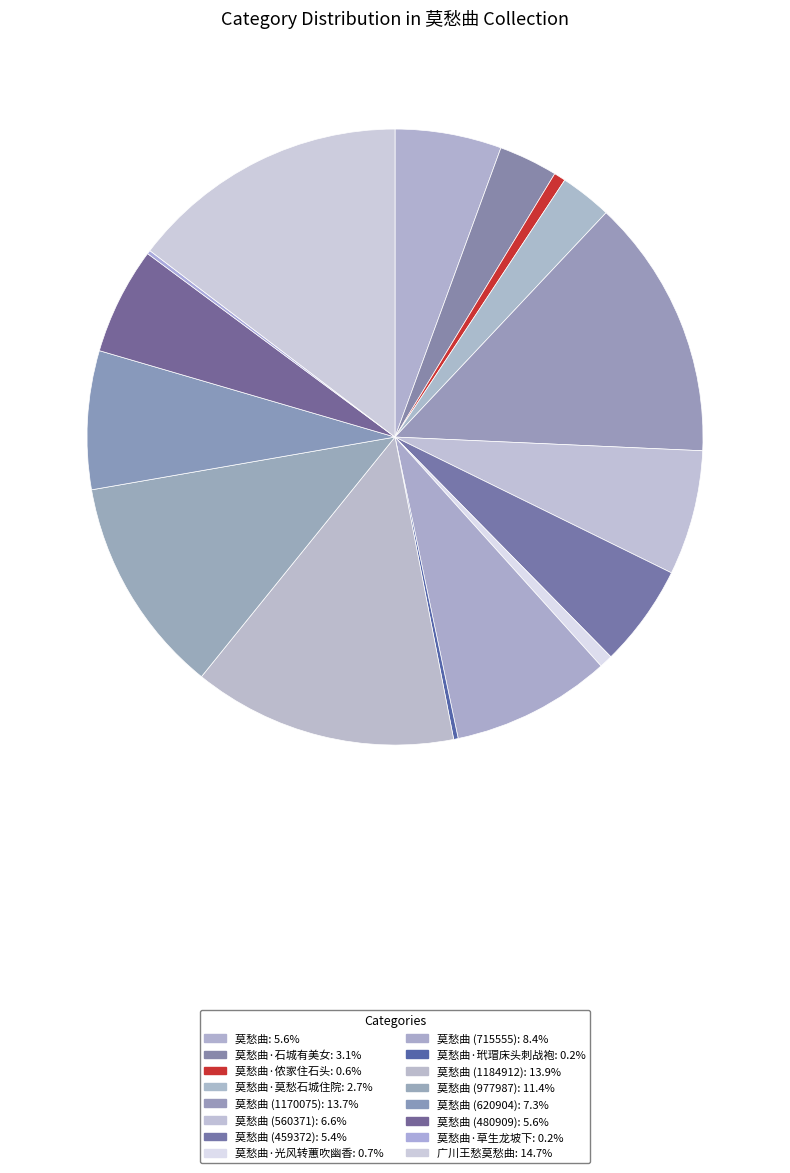

Count the number of slices in the pie.

16